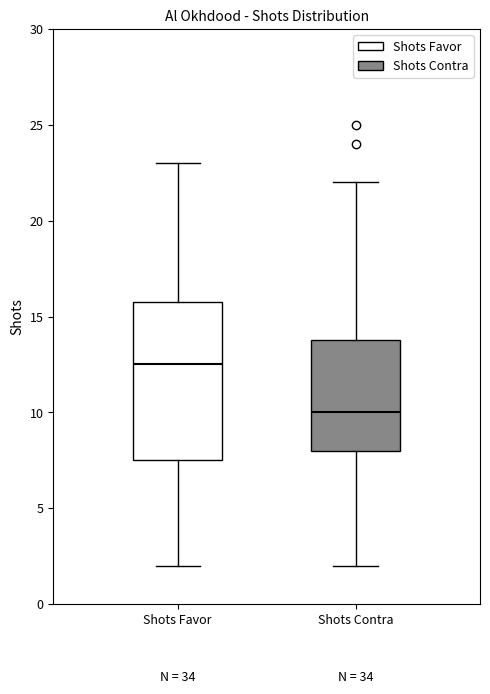

Which box is the tallest, from its lower edge to its upper edge?

Shots Favor